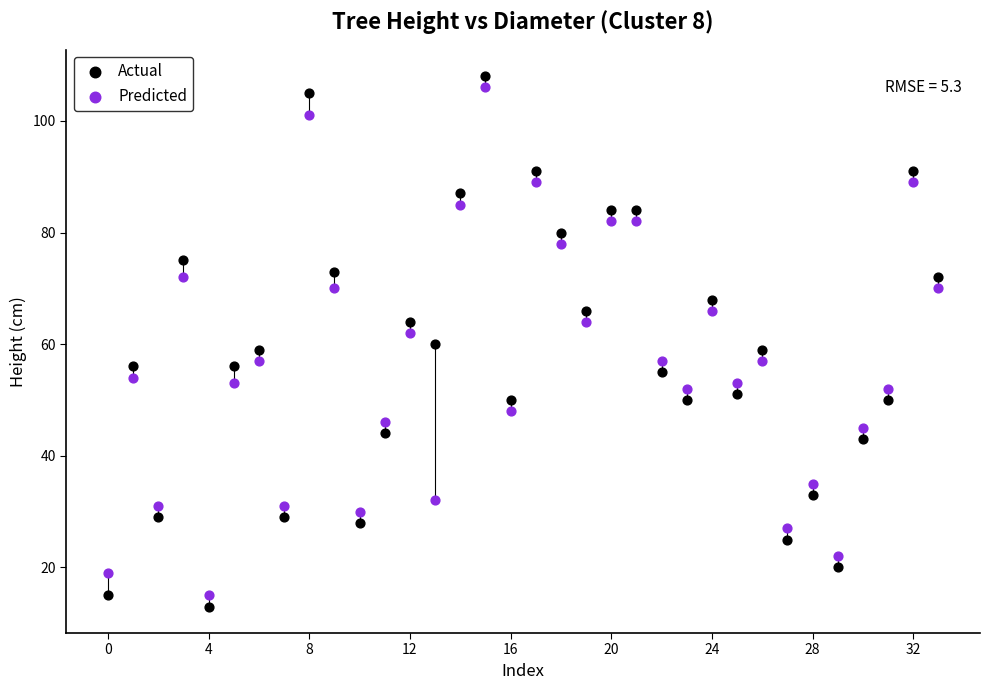

What are all the series names shown in the legend?

Actual, Predicted